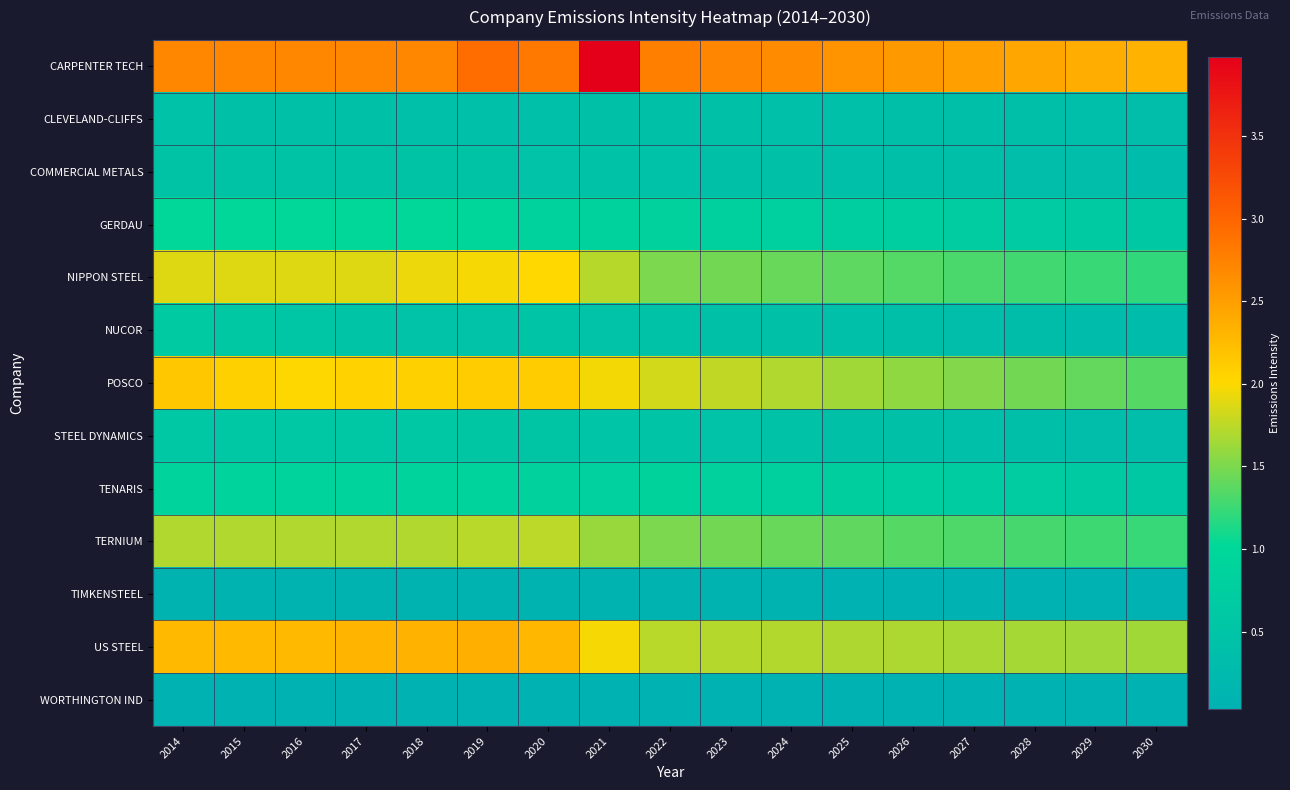

Count the number of data series in this chart.

13